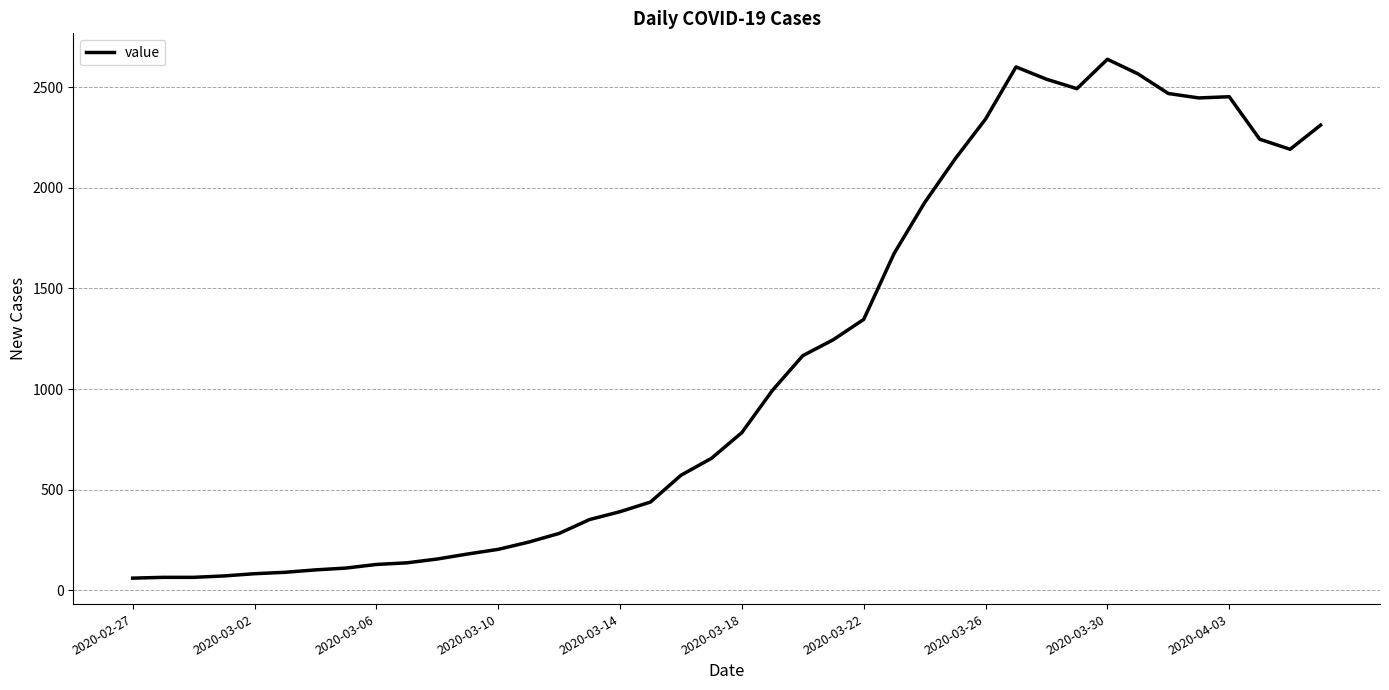

What is the sum of all values?

44951